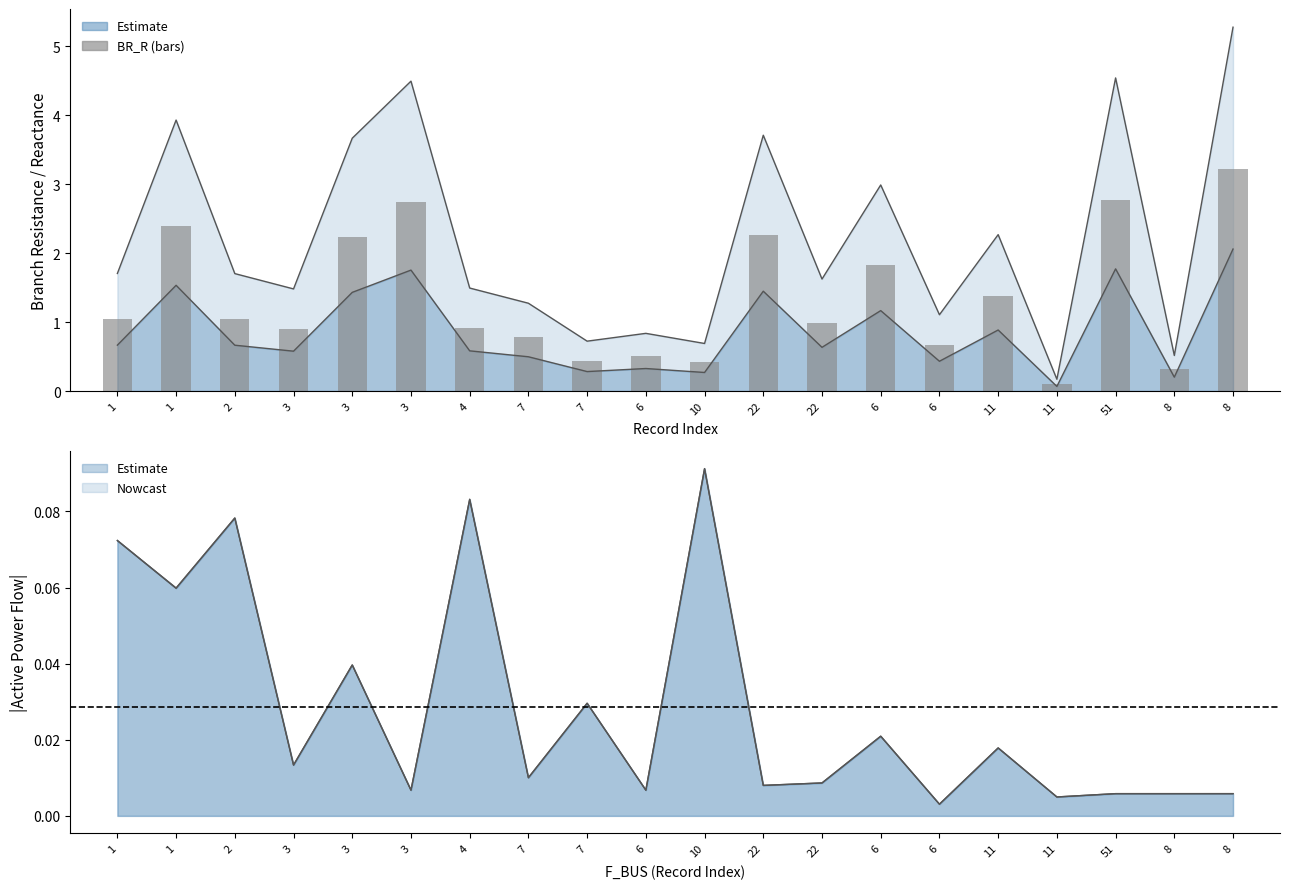

Which series has the largest total across all categories?

BR_R